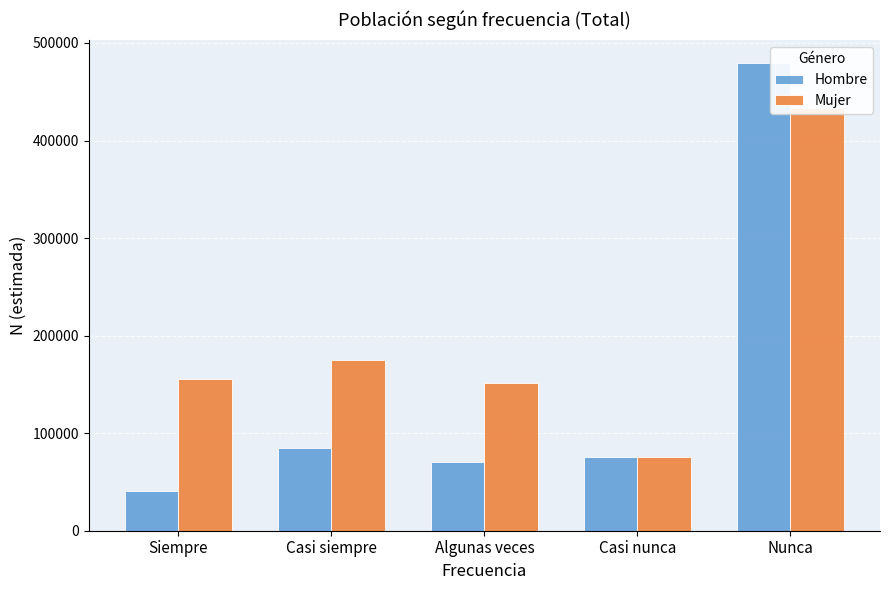

What value does the Mujer series have at Casi nunca?

75254